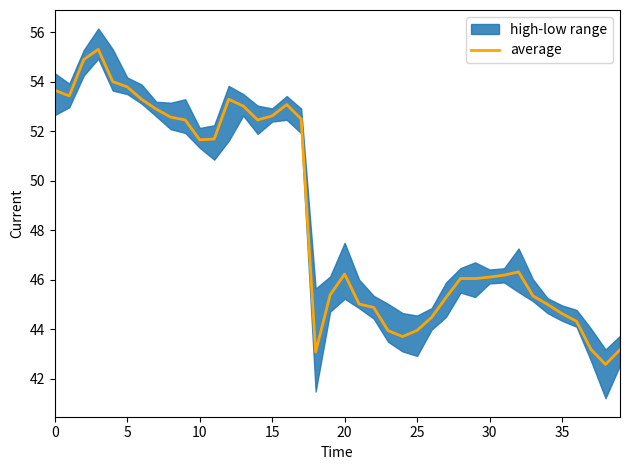

How many values exceed 46?

24